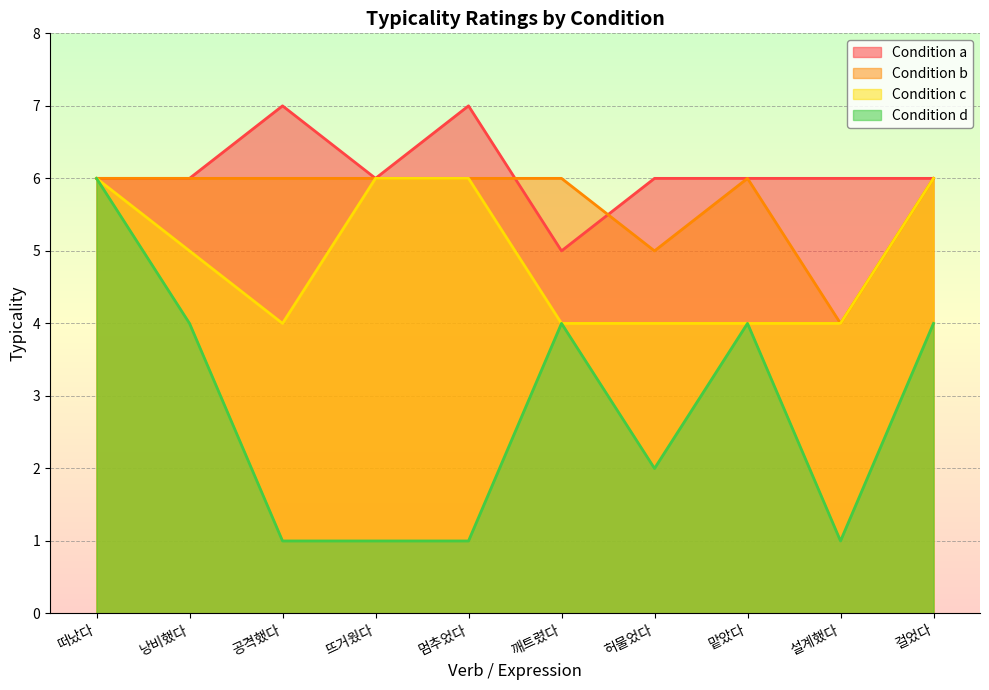

What is the difference between the highest and lowest values at 맡았다?

2